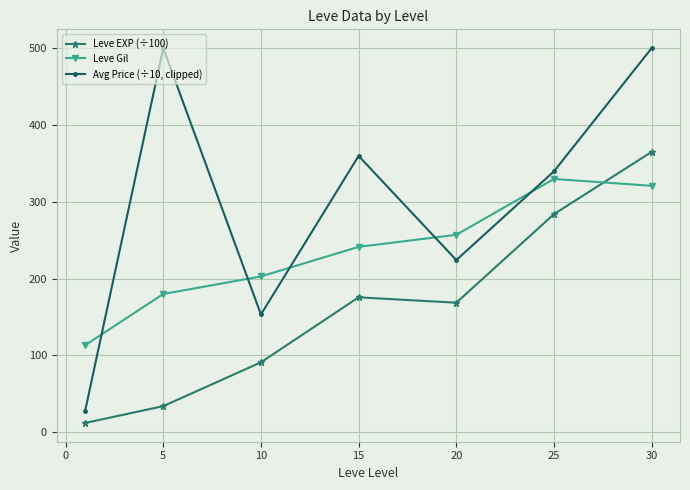

What is the value of the Avg Price (÷10, clipped) point at the 6th from the left?

339.6